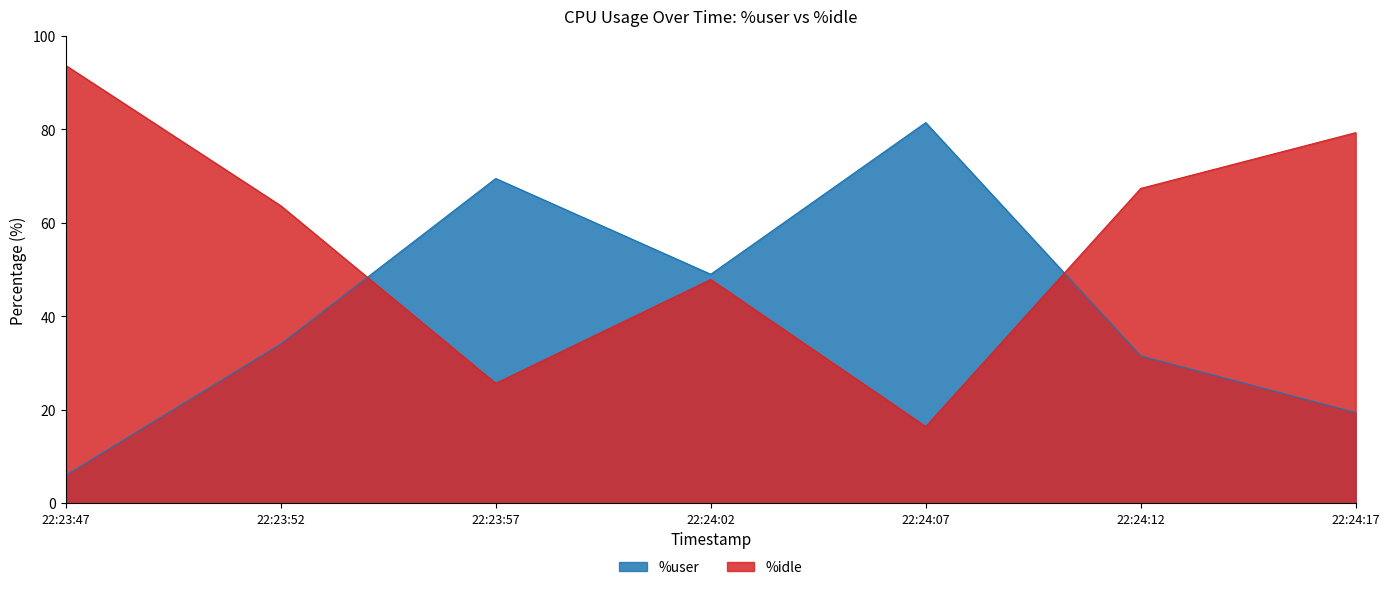

True or false: %idle has more than 1 interior local peaks.

False